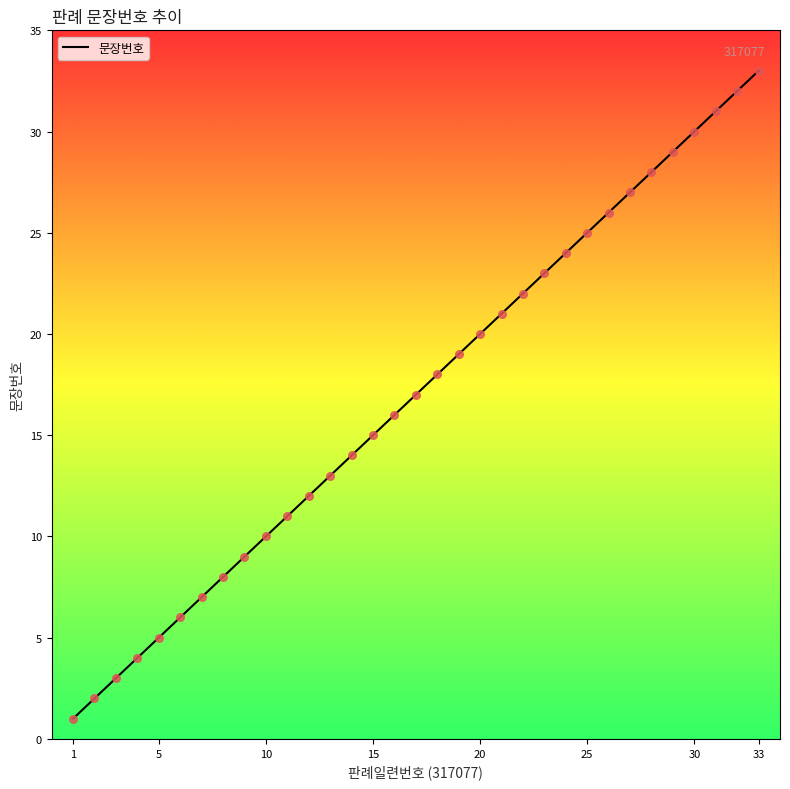

What is the maximum value shown in the chart?

33